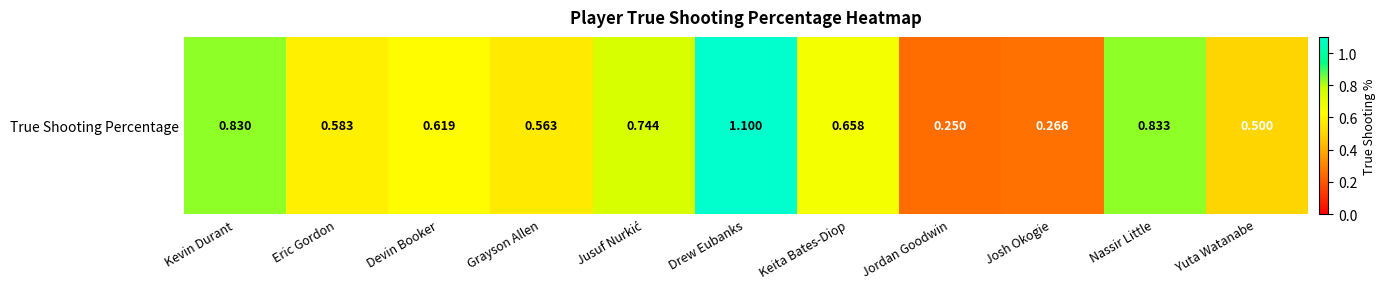

What is the difference between the maximum and minimum values?

0.9